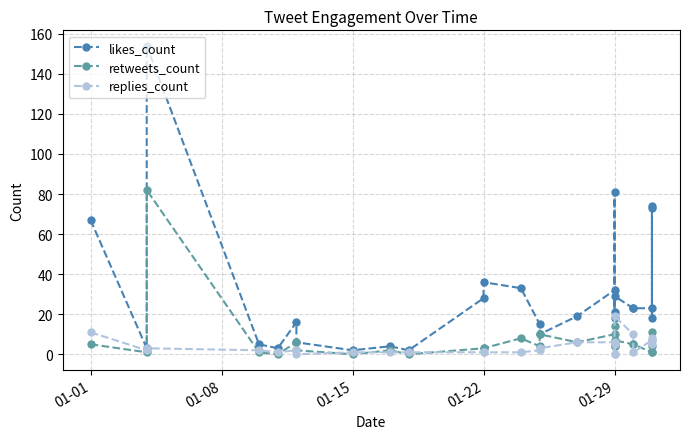

After their last crossing, which series has the higher values: retweets_count or replies_count?

replies_count